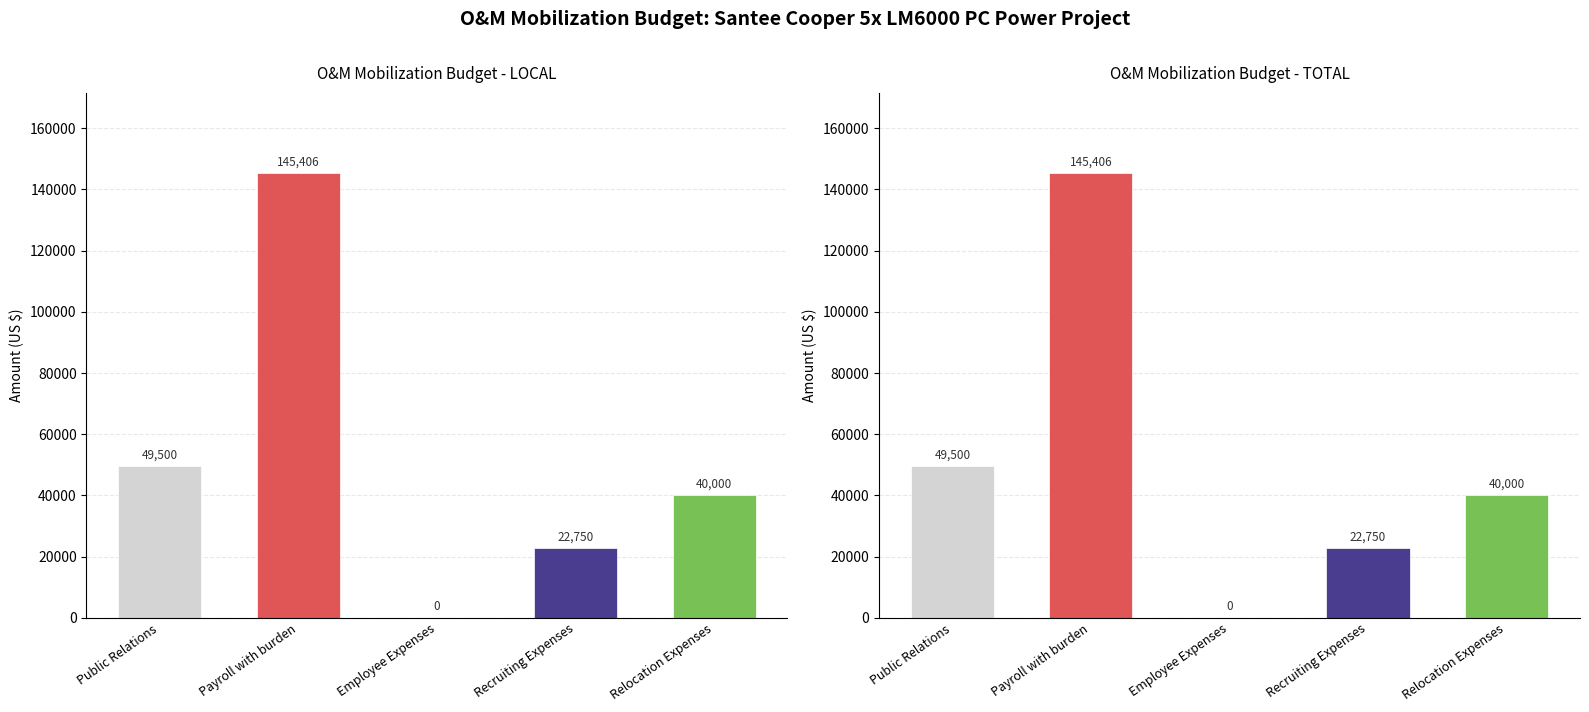

Which label corresponds to the smallest value in the chart?

Employee Expenses